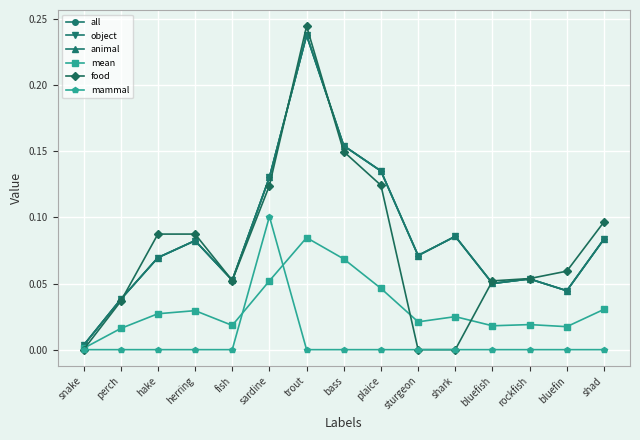

Does the chart display data point markers on the line(s)?

Yes